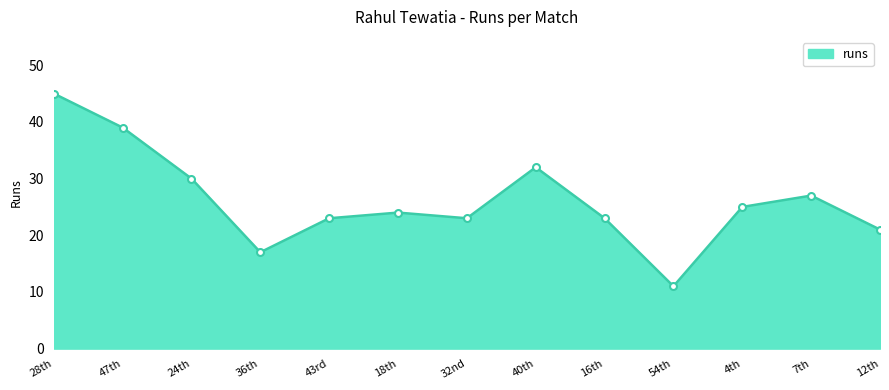

Where is the first local maximum?

18th